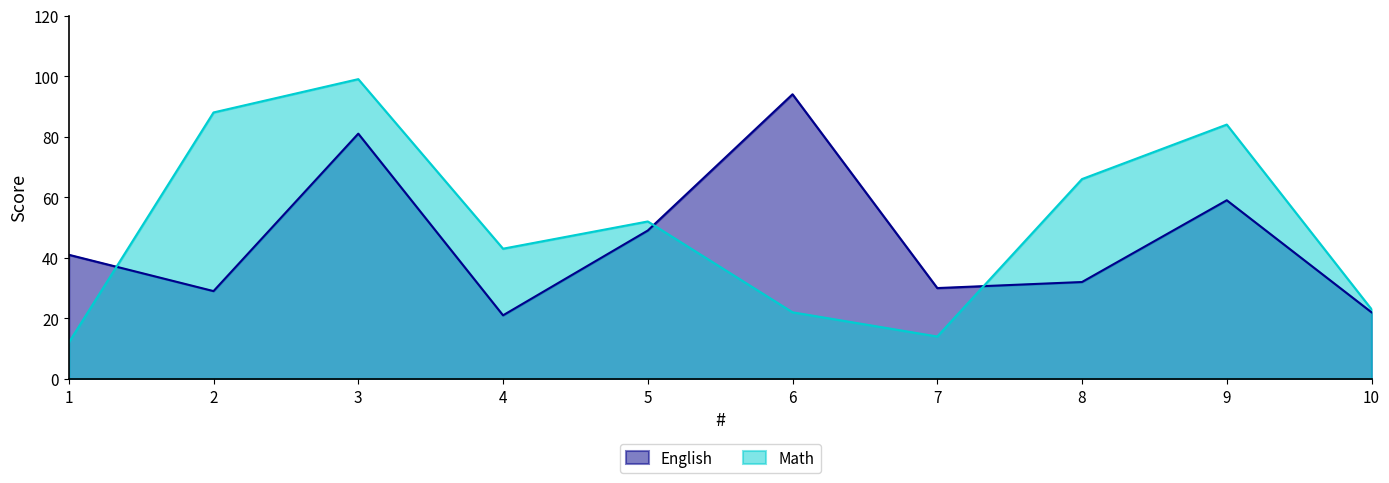

Rank the series at 5 from highest to lowest value.

Math, English